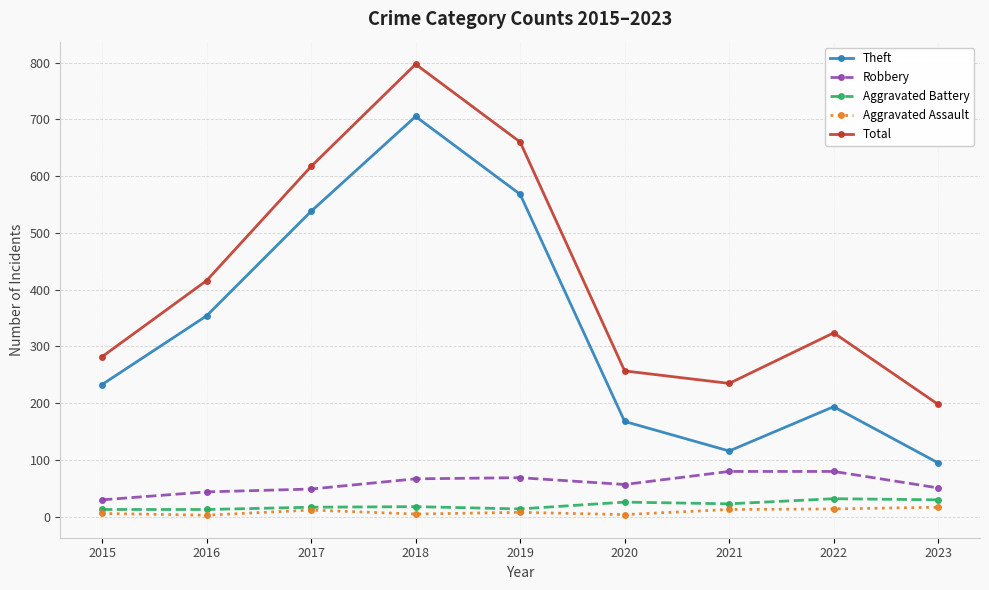

True or false: Robbery and Theft cross at least once.

False